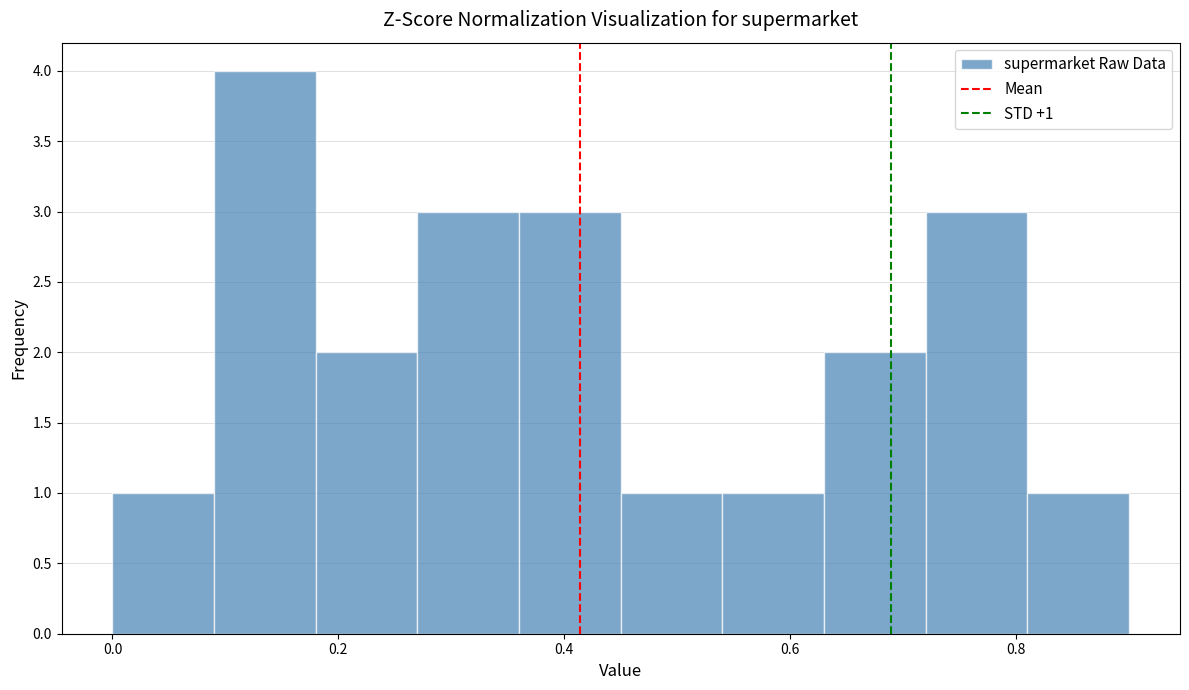

Over which range of the x-axis is the bar tallest?

0.09 to 0.18